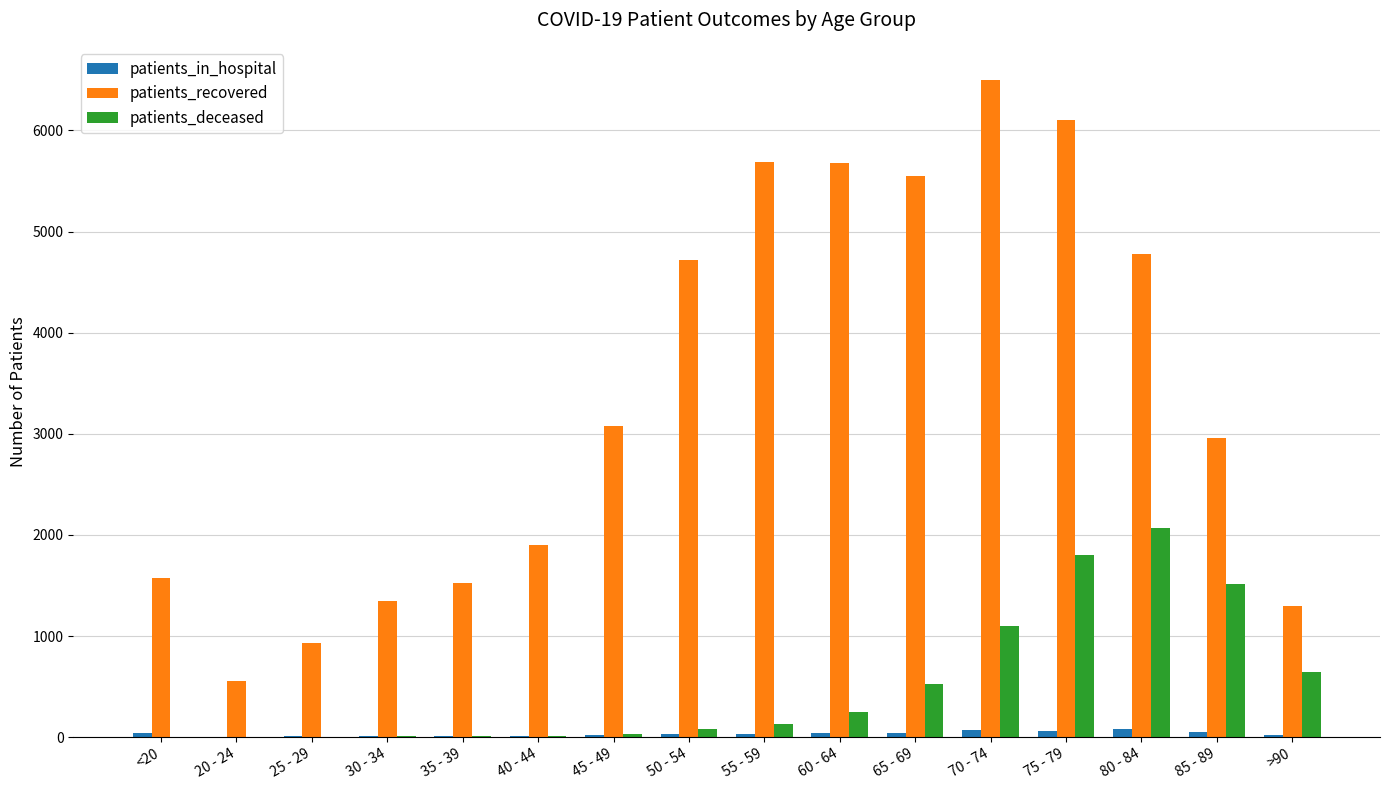

What are all the series names shown in the legend?

patients_in_hospital, patients_recovered, patients_deceased